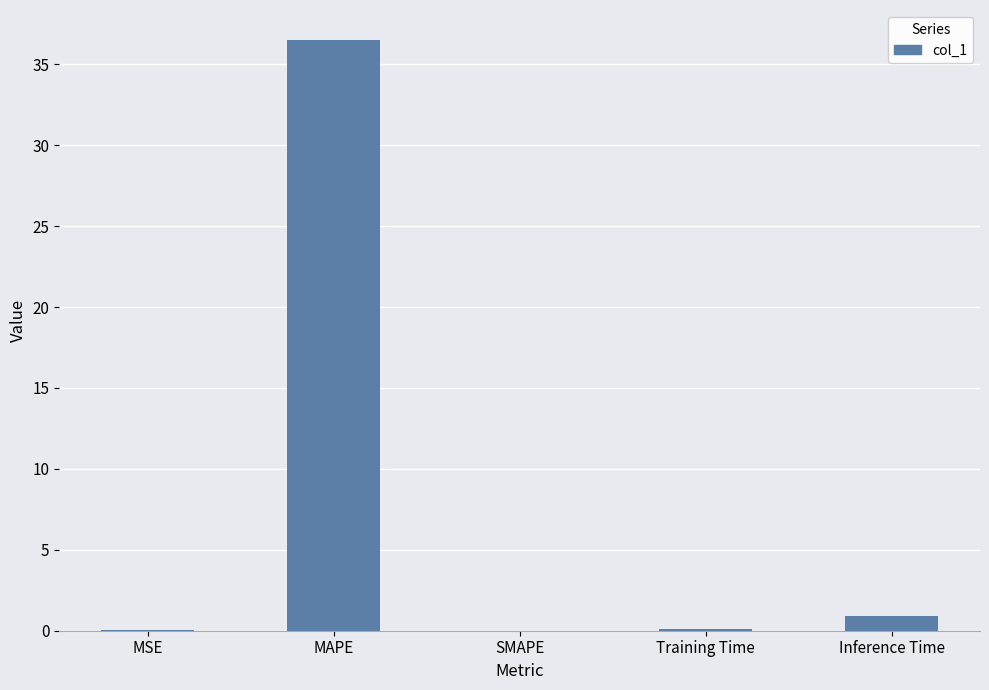

What is the greatest value displayed?

36.5